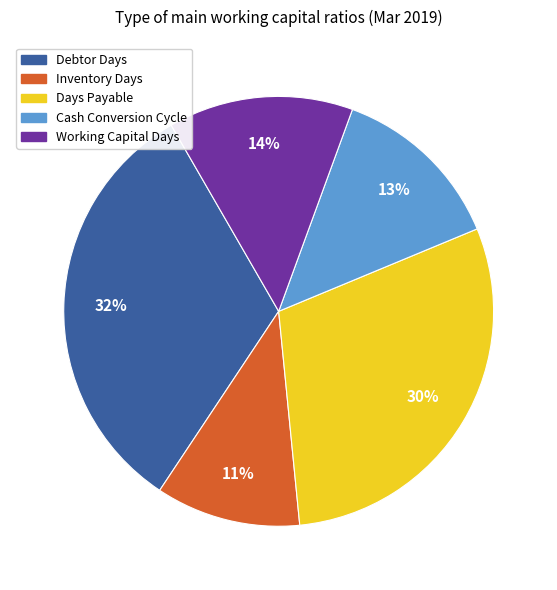

Which slice is the smallest?

Inventory Days